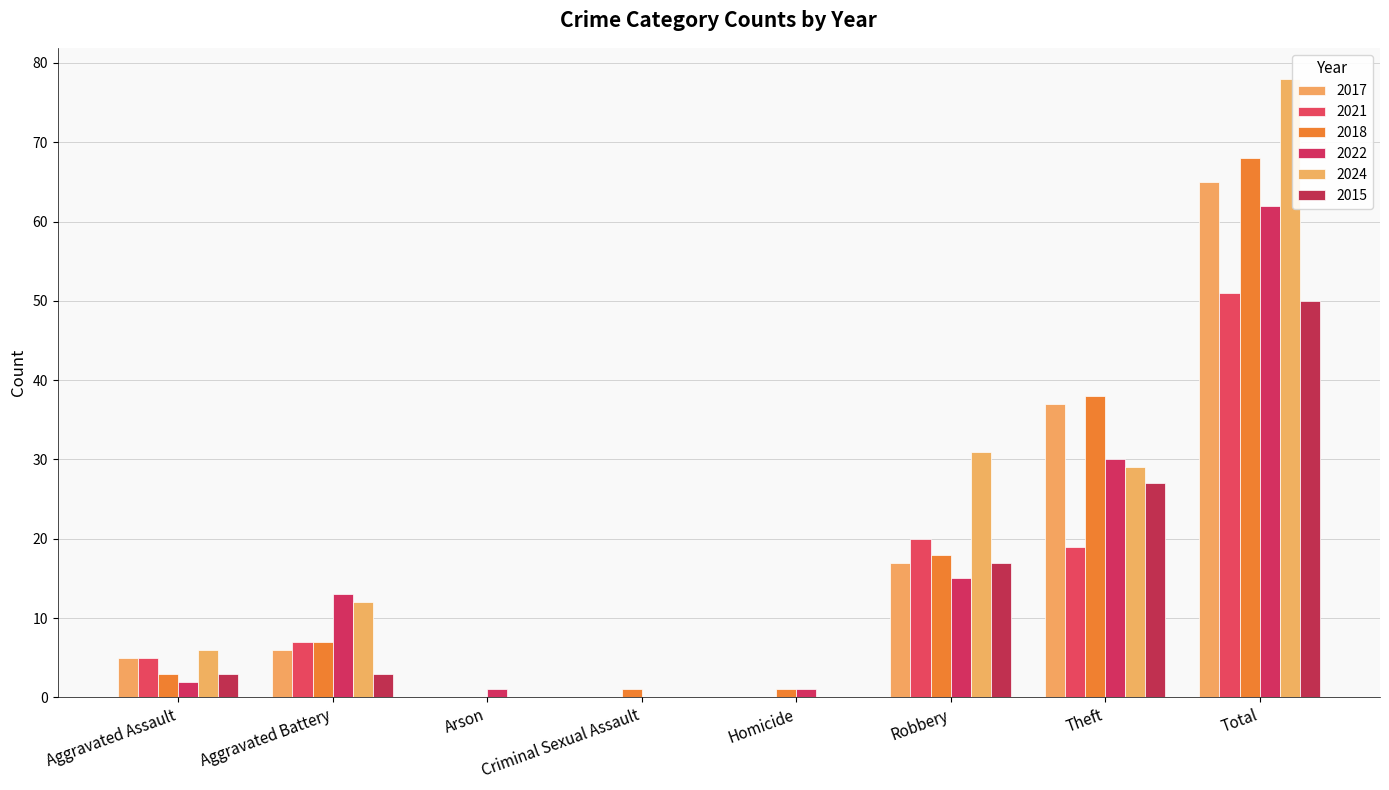

Which series has the widest spread of values?

2024